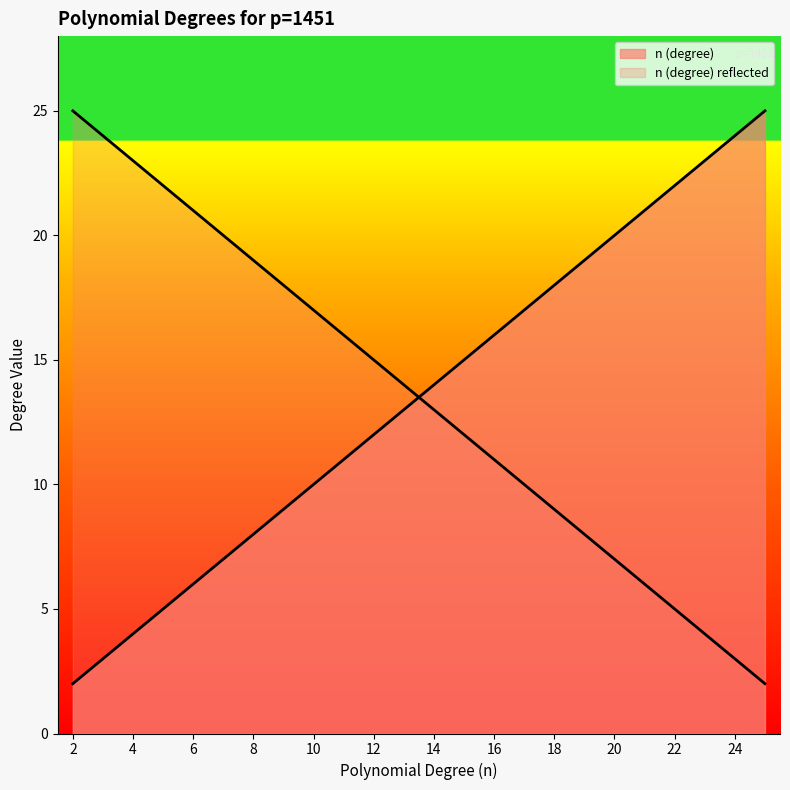

Rank the categories by value from lowest to highest.

2, 3, 4, 5, 6, 7, 8, 9, 10, 11, 12, 13, 14, 15, 16, 17, 18, 19, 20, 21, 22, 23, 24, 25